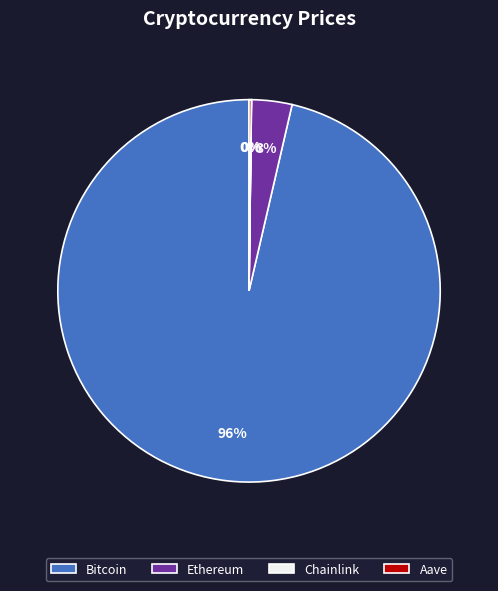

To the nearest percent, what portion does Ethereum represent?

3%